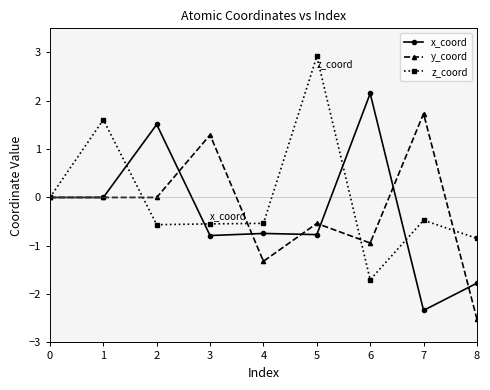

True or false: y_coord has more than 2 interior local peaks.

True